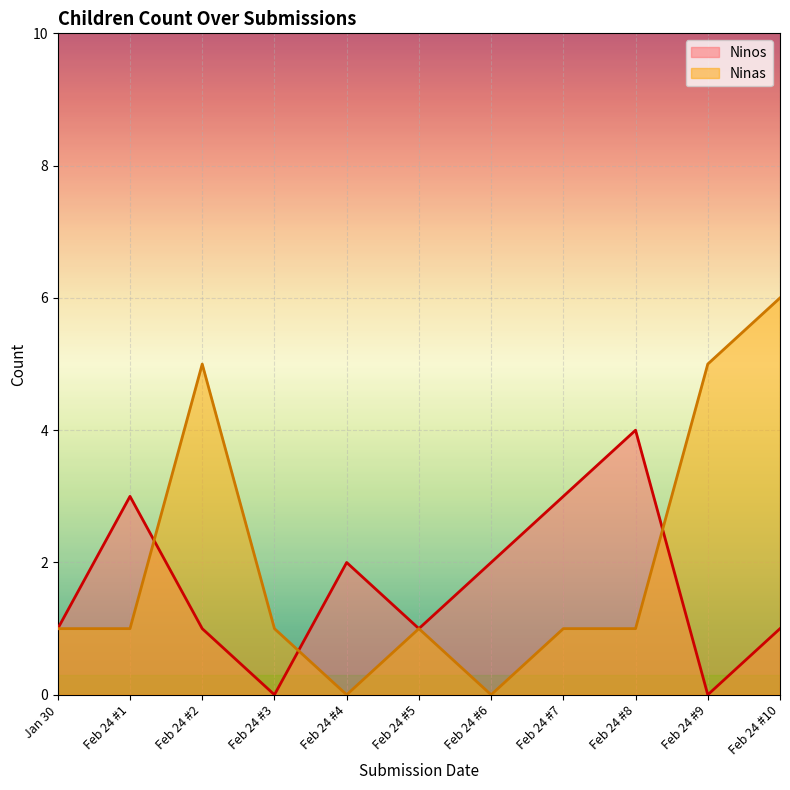

What position from the left is Feb 24 #9?

10